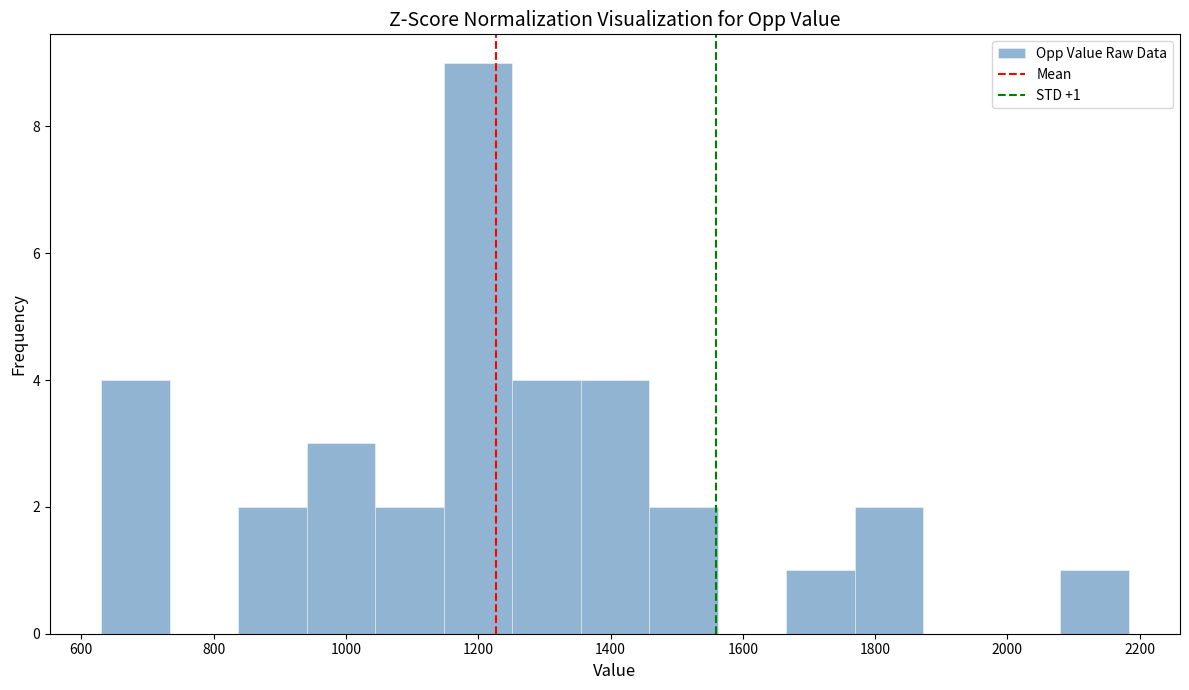

Over which range of the x-axis is the bar tallest?

1140 to 1260